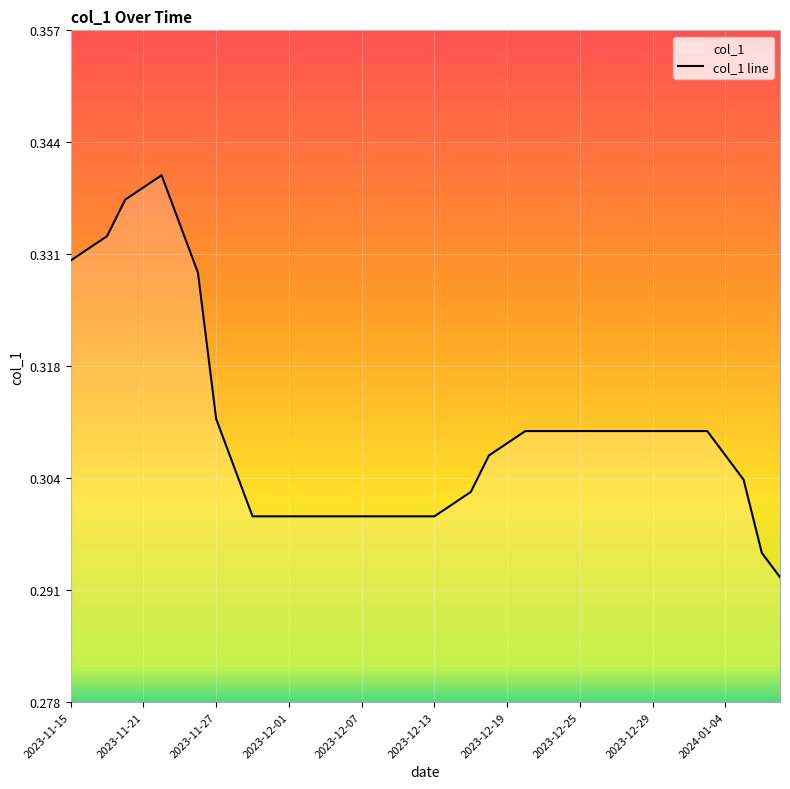

What is the maximum value shown in the chart?

0.3